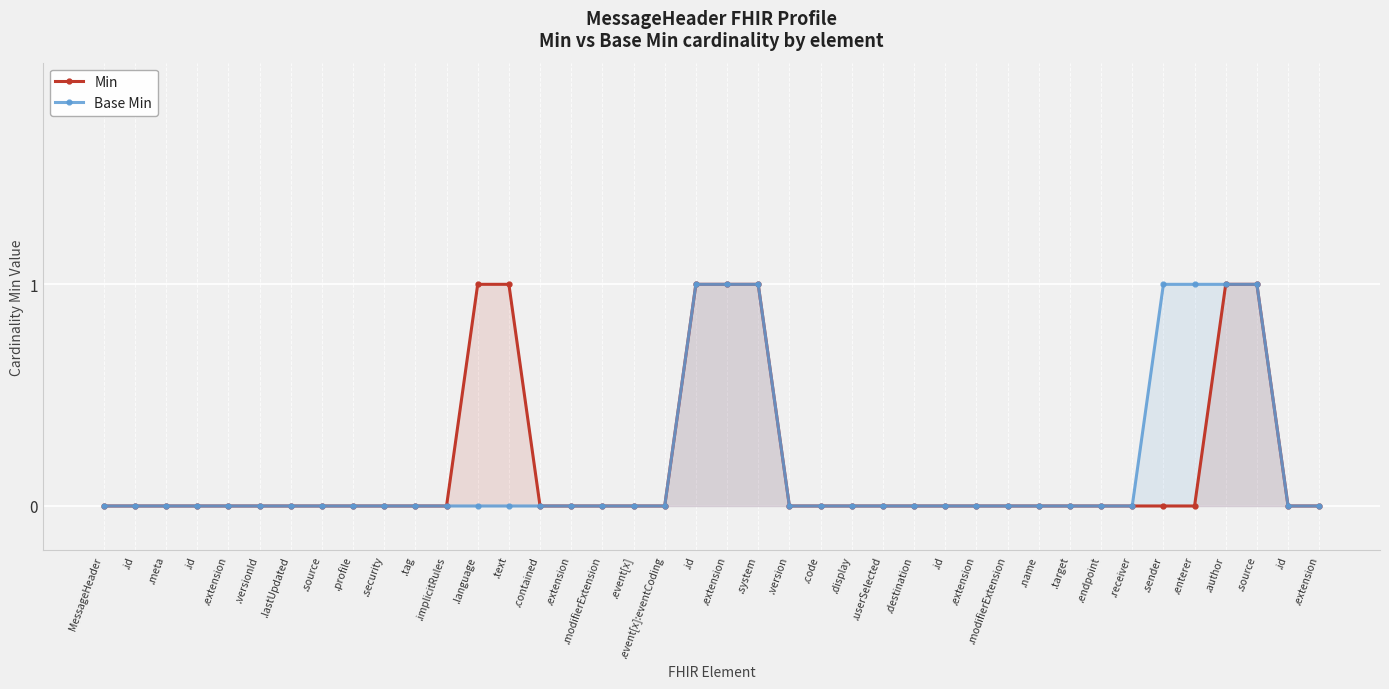

True or false: Min and Base Min intersect in this chart.

False